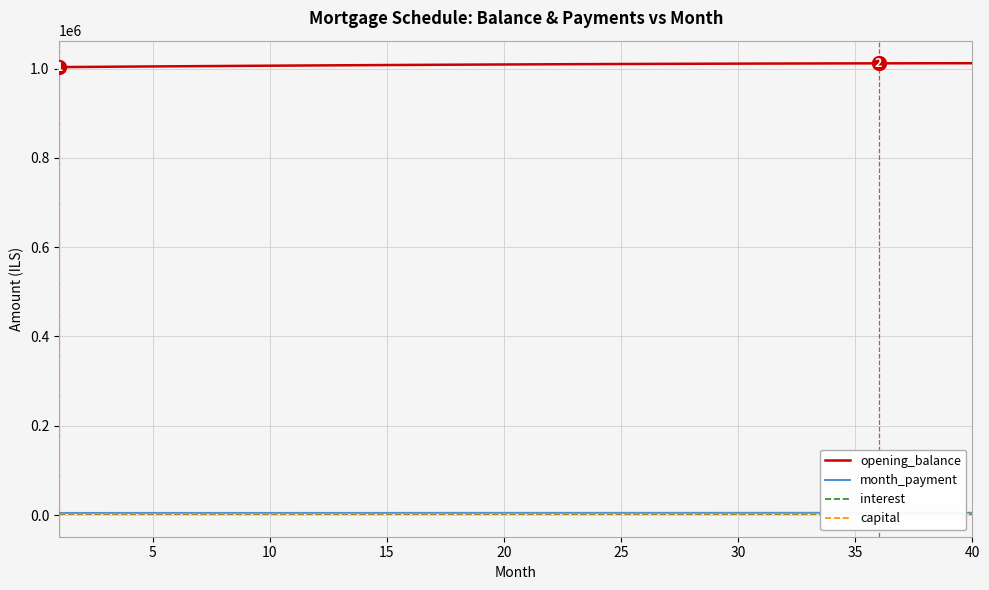

Which series has the largest total across all categories?

opening_balance